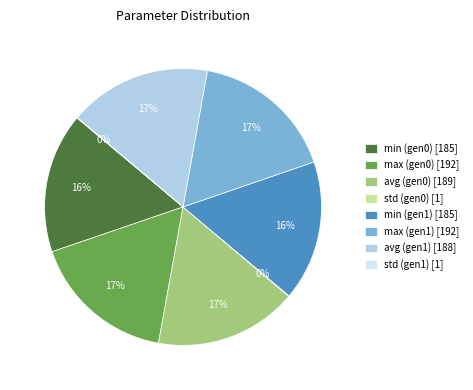

To the nearest percent, what is the difference between the min (gen0) [185] and max (gen1) [192] slice percentages?

1%